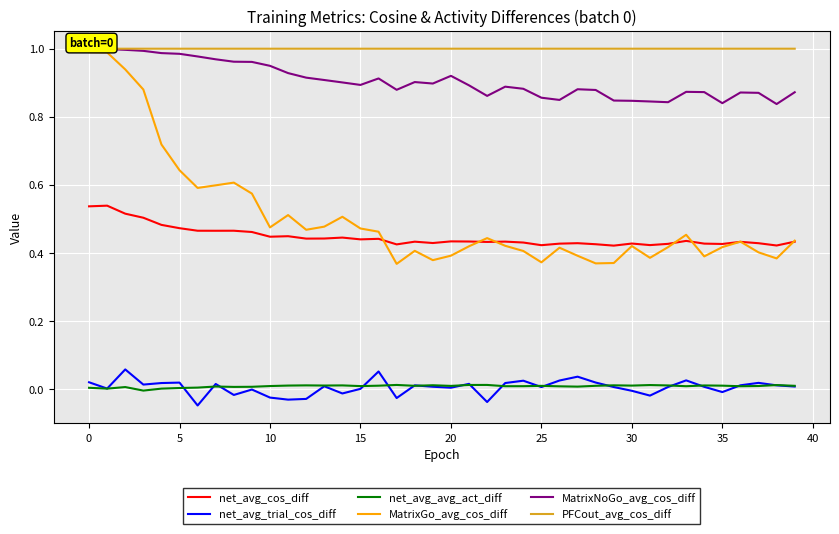

What is the sum of all MatrixGo_avg_cos_diff values?

20.2